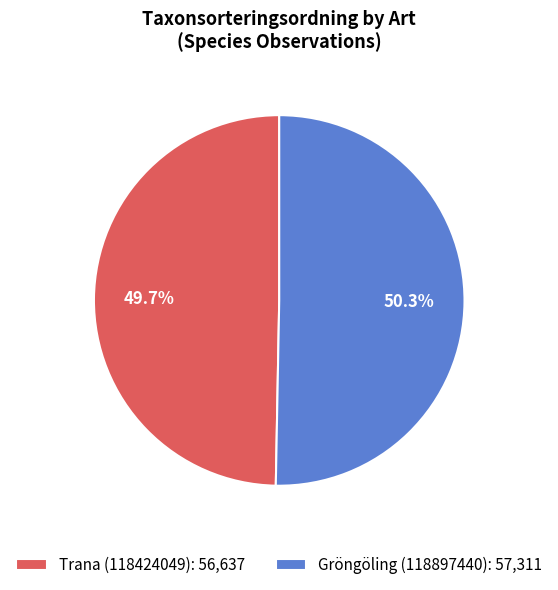

What percentage do Gröngöling (118897440) and Trana (118424049) together represent?

100.0%